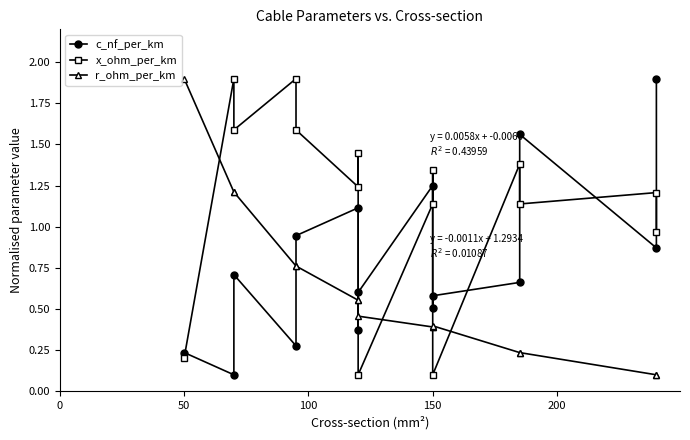

Which series has the widest spread of values?

c_nf_per_km